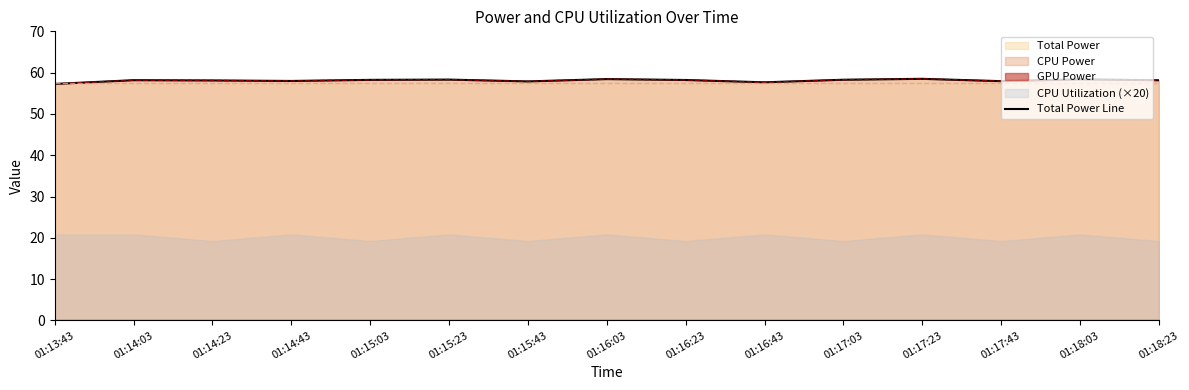

What is the value of the 7th point from the left?

57.9